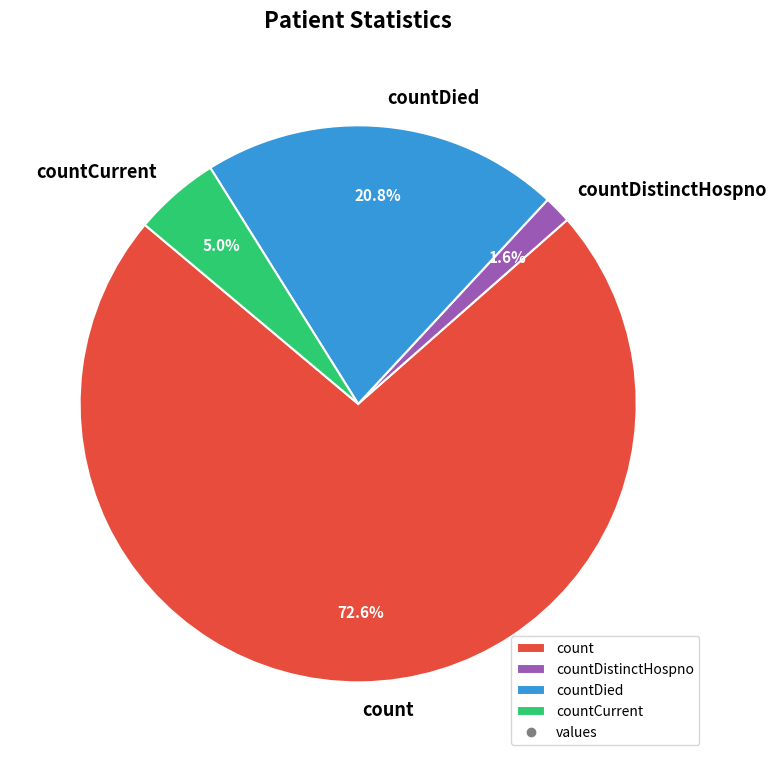

Rank the categories by value from highest to lowest.

count, countDied, countCurrent, countDistinctHospno